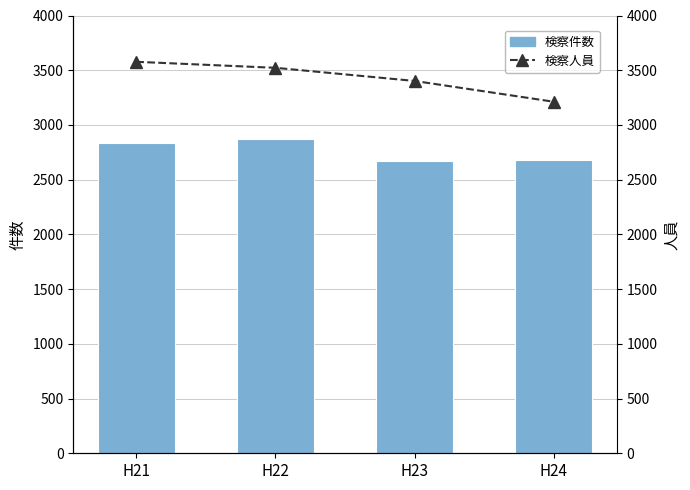

What is the difference between the highest and lowest values at H22?

646